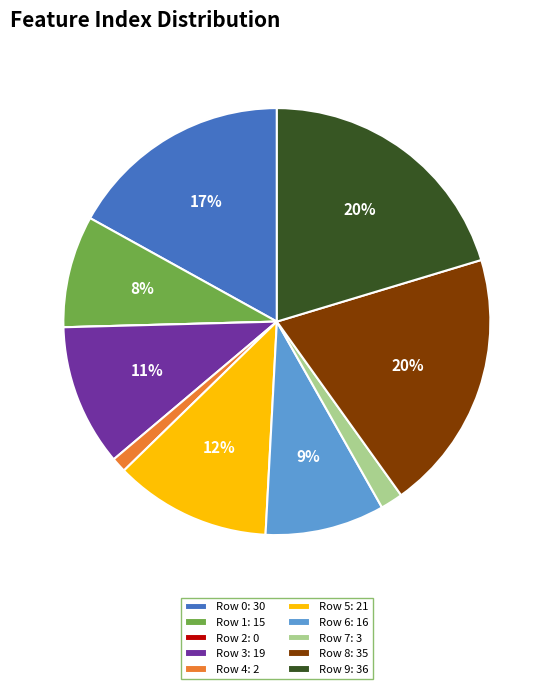

To the nearest percent, what is the difference between the Row 3: 19 and Row 5: 21 slice percentages?

1%